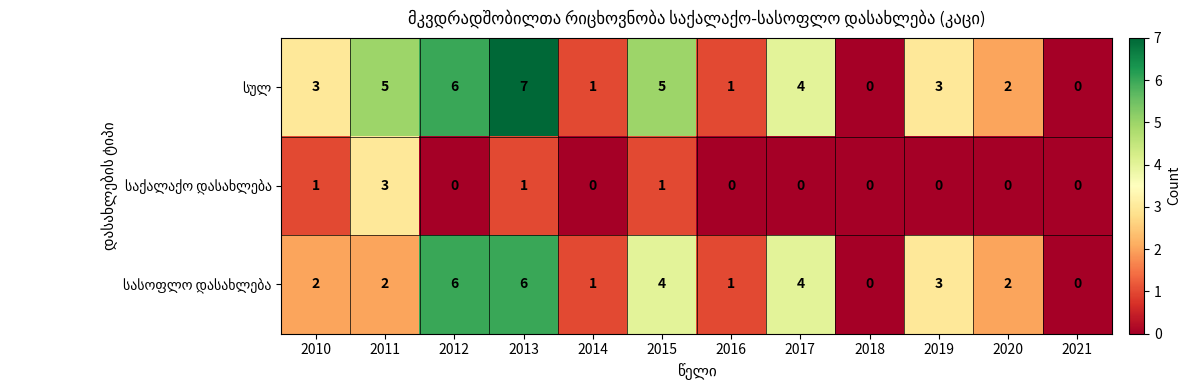

At which category is the sum across all series the highest?

2013